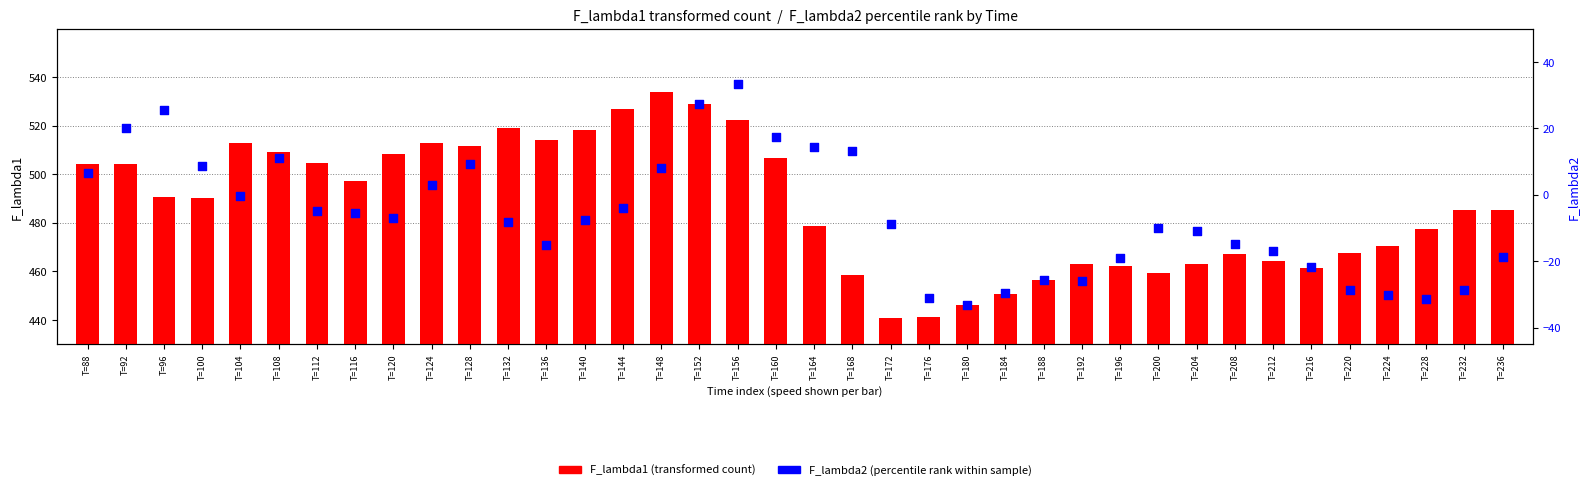

Is the value of F_lambda1 (transformed count) at T=212 greater than the value of F_lambda2 (percentile rank) at T=192?

Yes